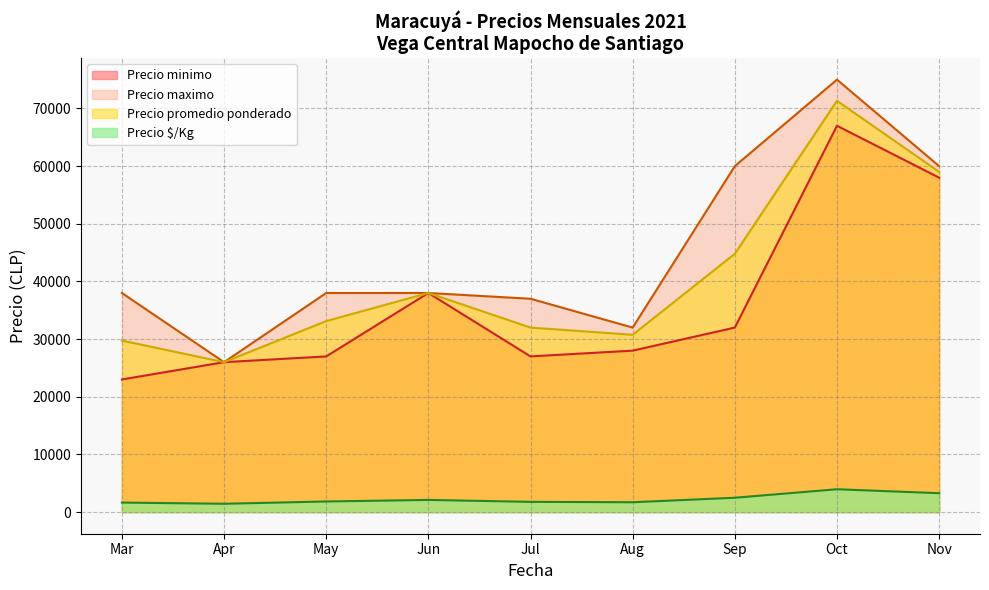

True or false: Precio minimo has more than 2 points higher than both neighbors.

False